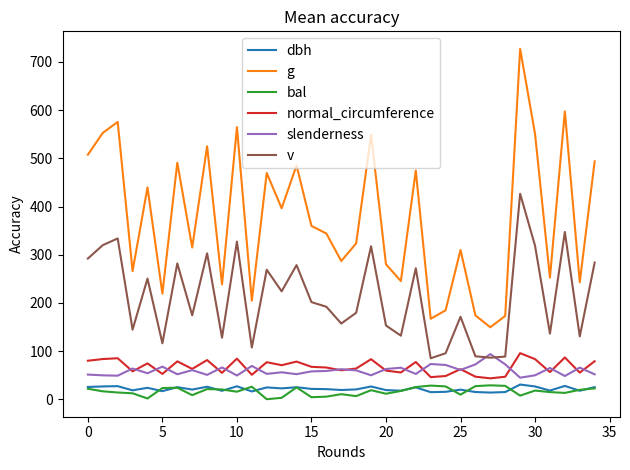

What is the highest value of the normal_circumference series?

95.6